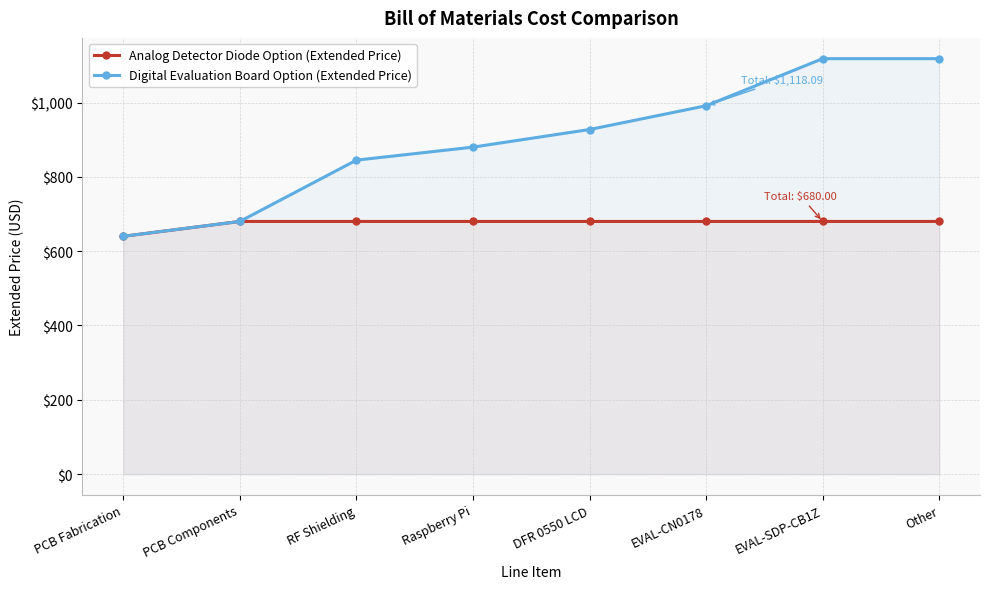

What is the average value of the Digital Evaluation Board Option (Extended Price) series?

900.0